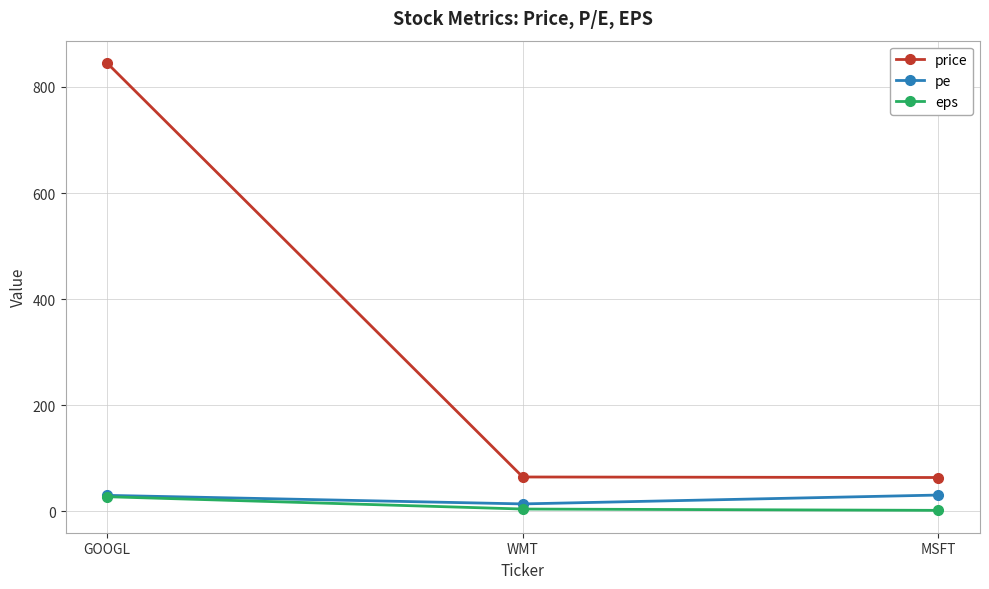

What is the value of the price point at the 3rd from the left?

64.0